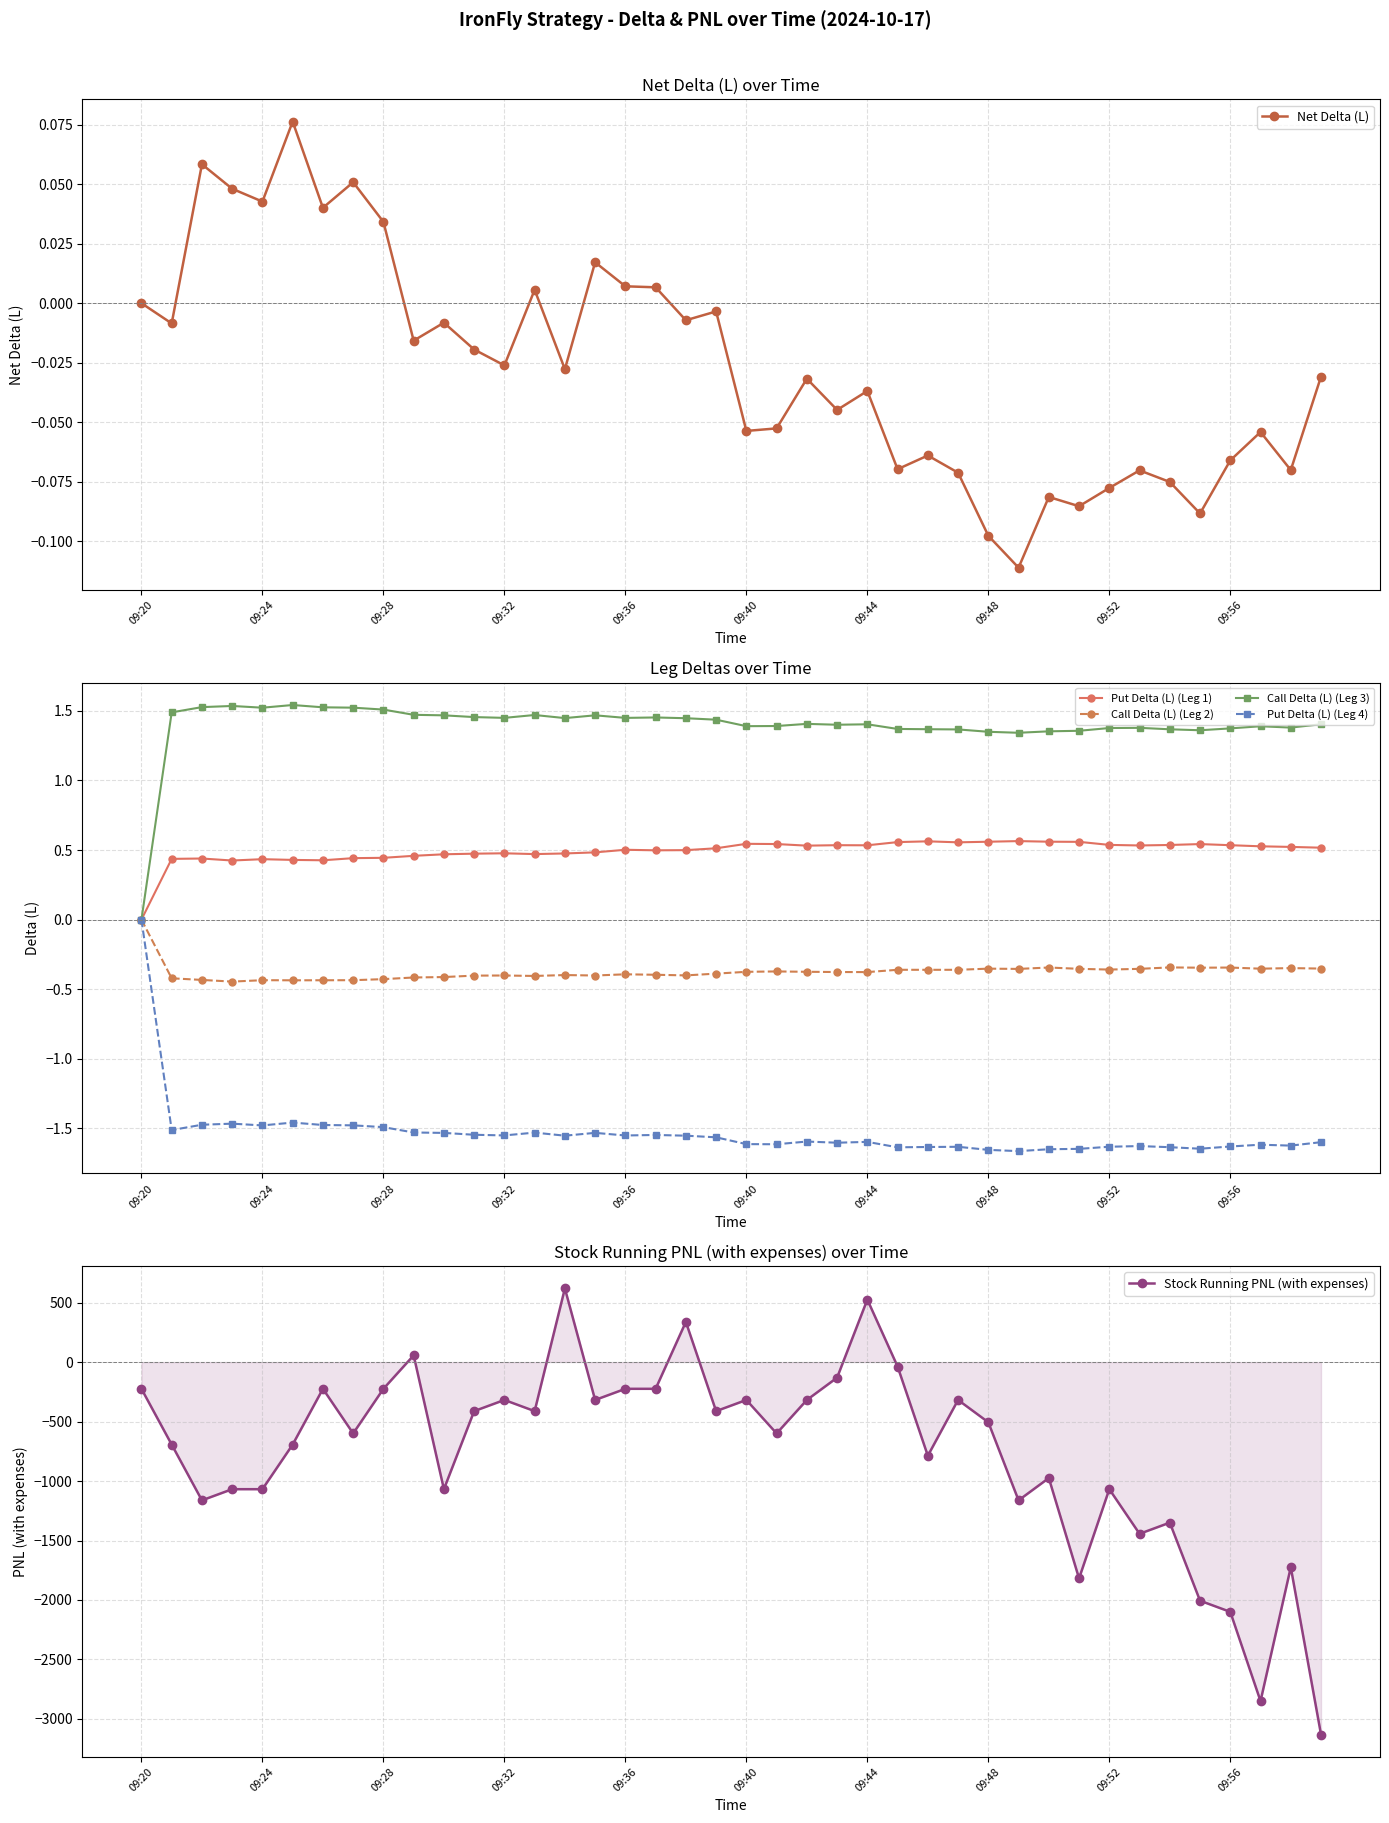

At which label does Put Delta (L) (Leg 4) first exceed -1?

09:20